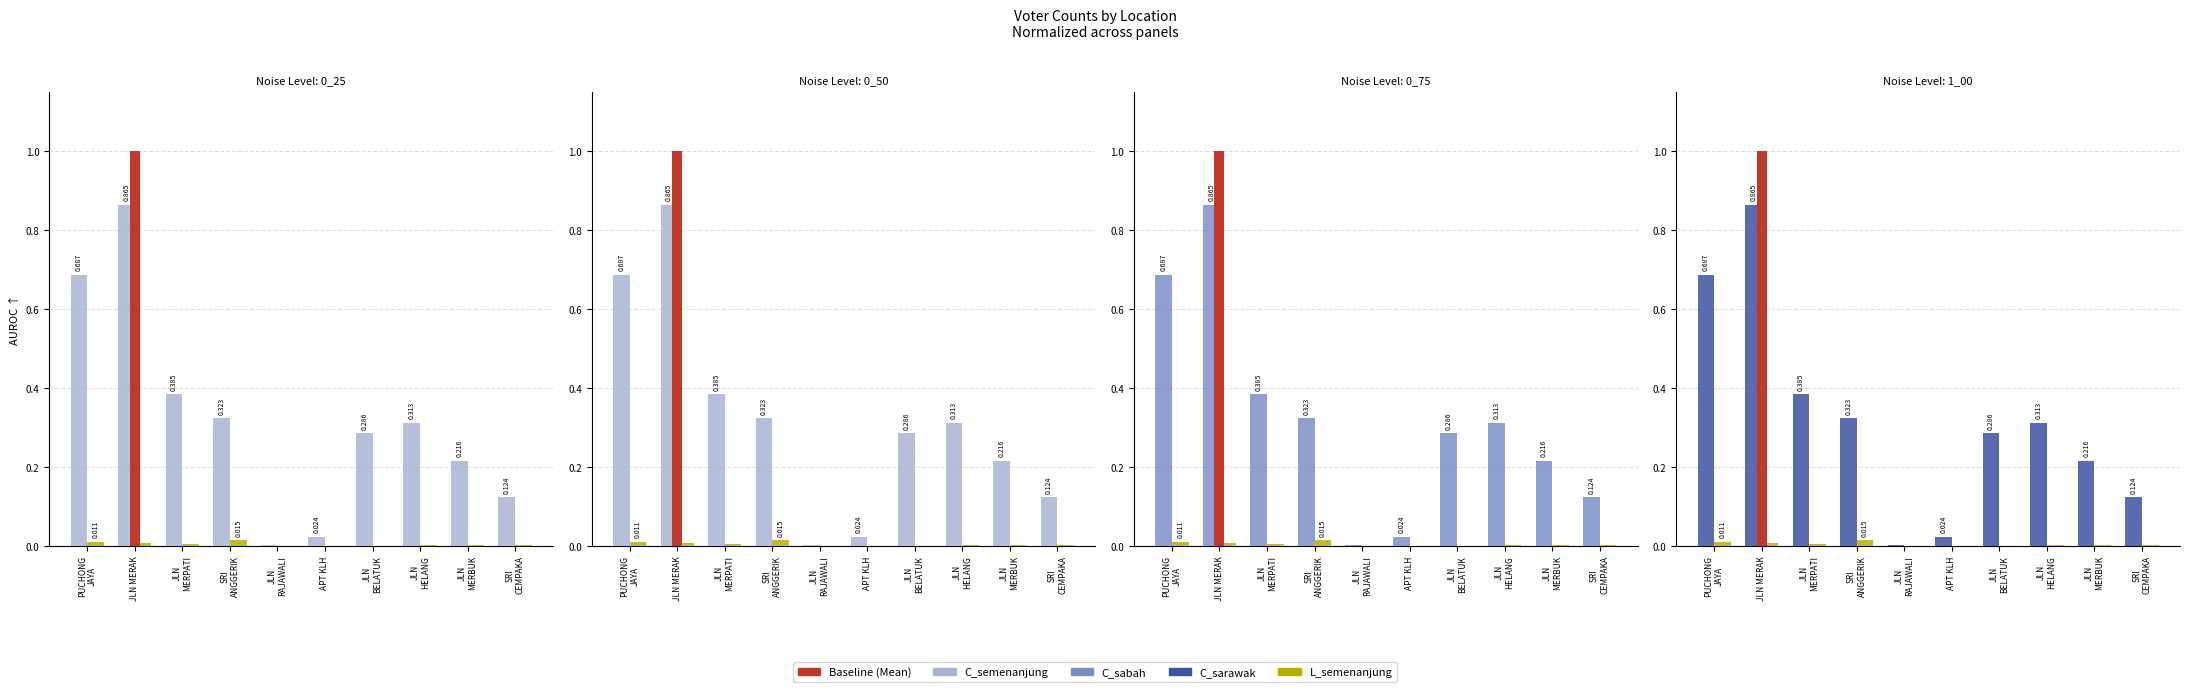

Read the C_sarawak value at PUCHONG
JAYA.

0.7